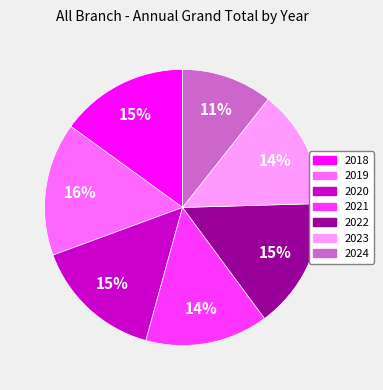

How many segments does this pie chart have?

7